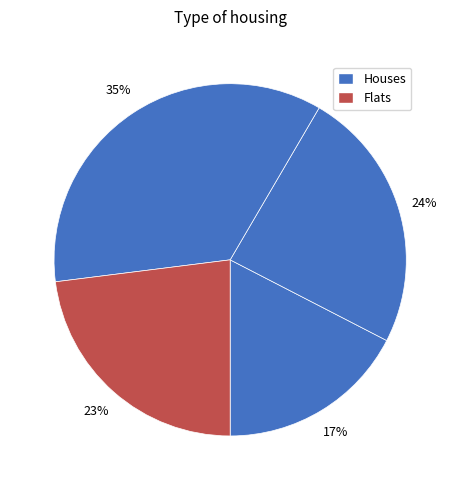

Does any single category account for the majority?

No